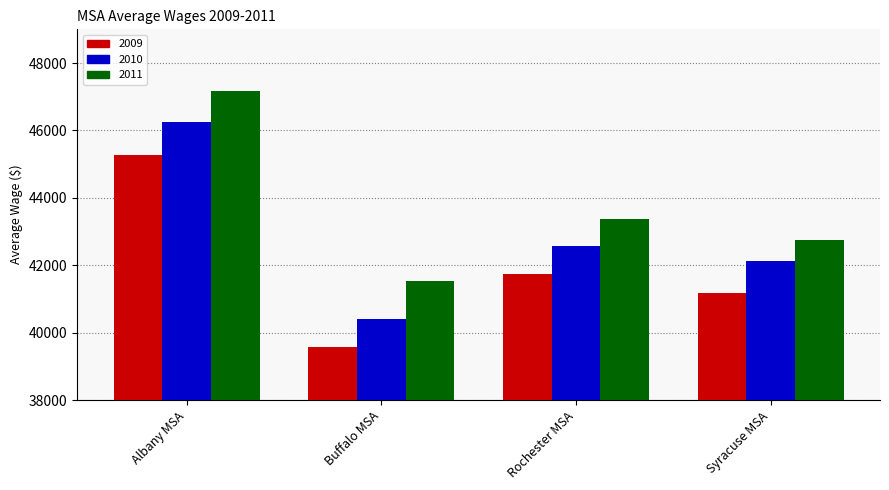

Where does the 2011 series first go above 43361?

Albany MSA